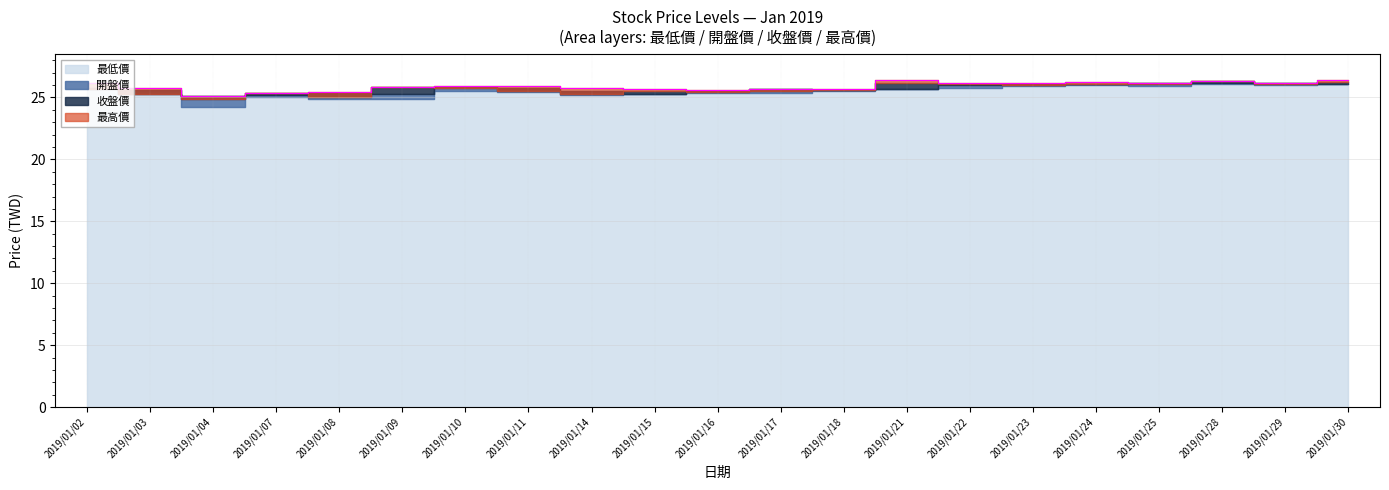

True or false: 最高價 has a value of 25.7 at 2019/01/15.

True